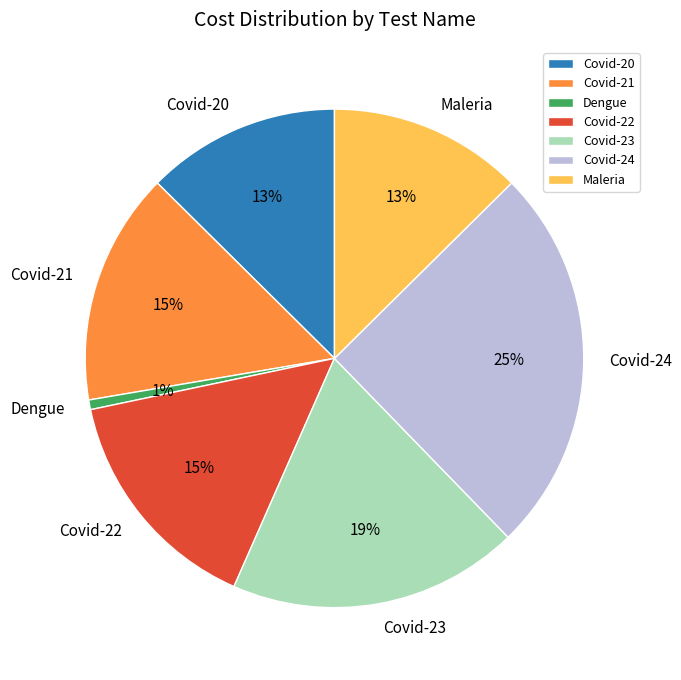

Is it true that Covid-24 is 33% of the pie?

False